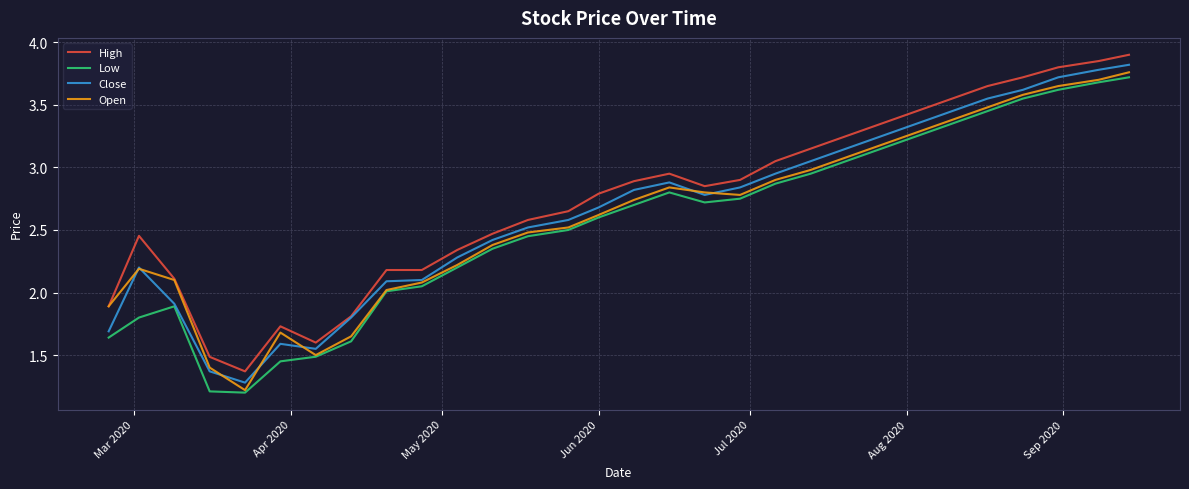

Does the chart display data point markers on the line(s)?

No